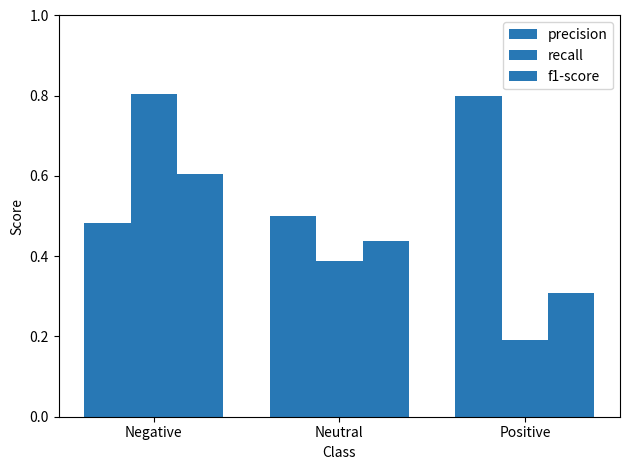

Are the bars grouped side by side (vs. stacked)?

Yes